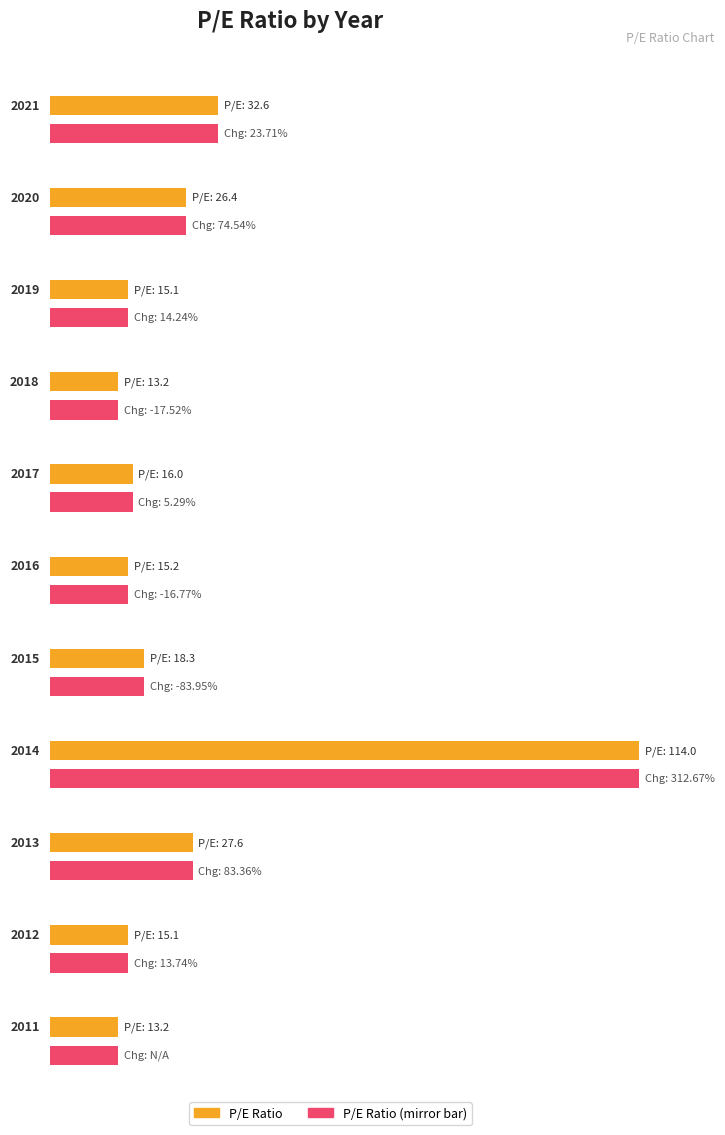

Between 2013 and 2011, which is larger?

2013